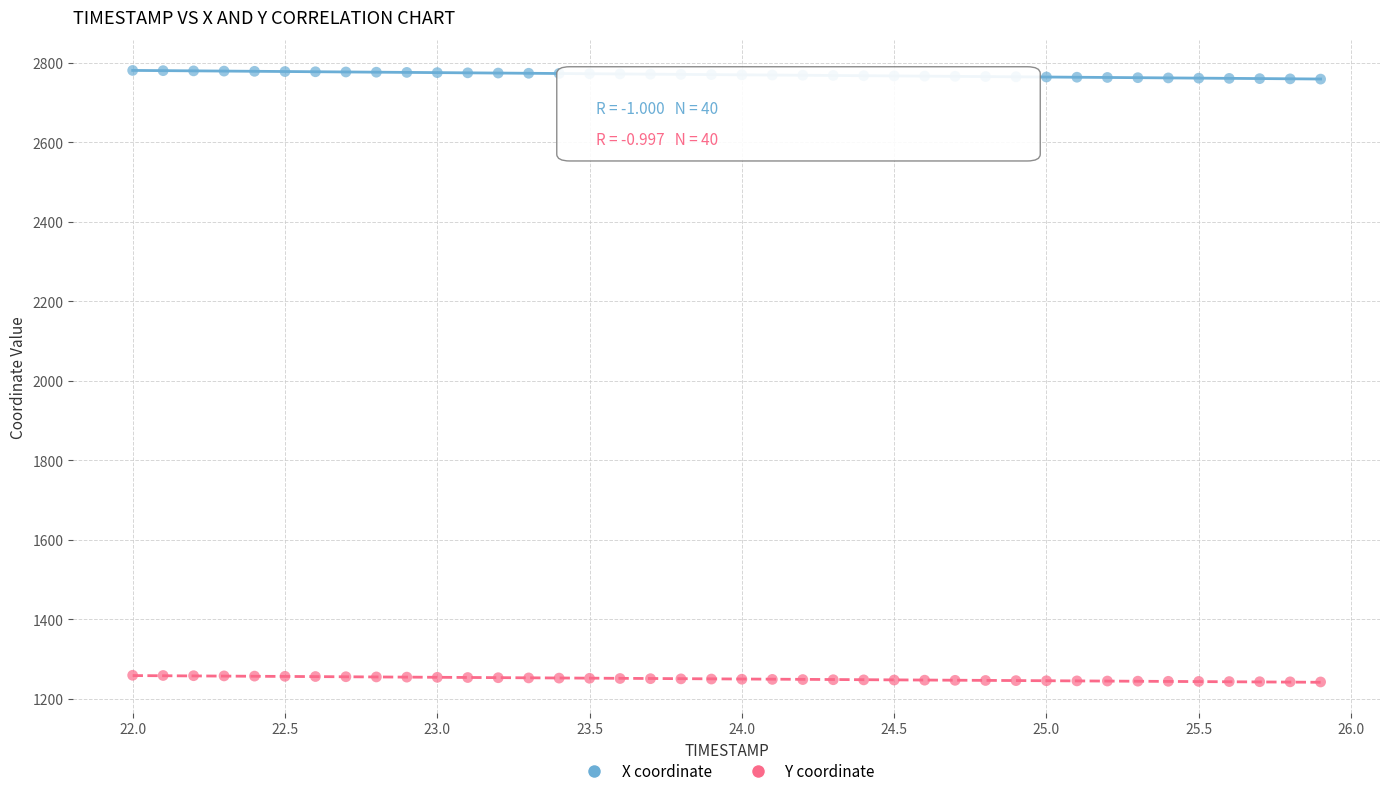

What are all the series names shown in the legend?

X coordinate, Y coordinate